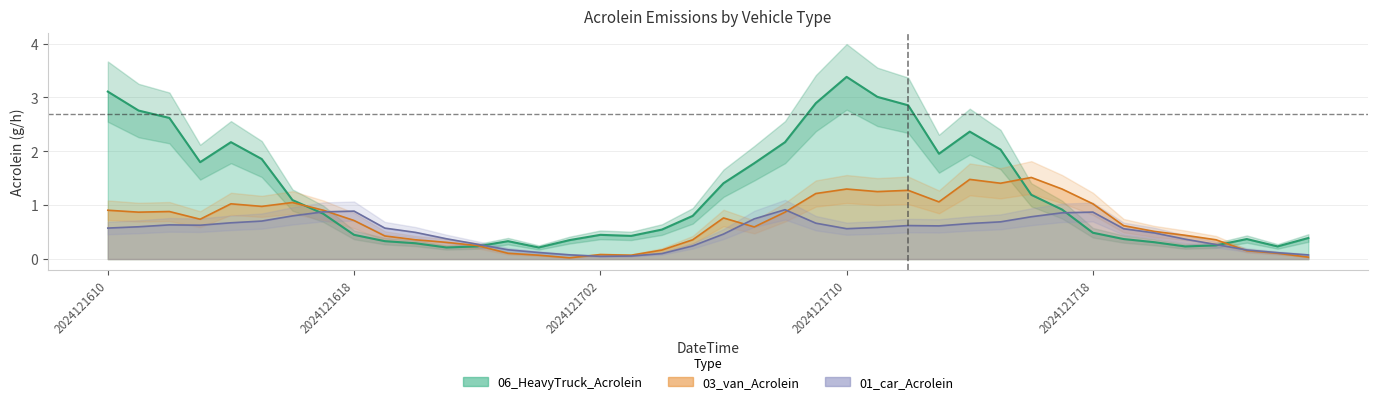

Is this an area chart (filled region under the line)?

No